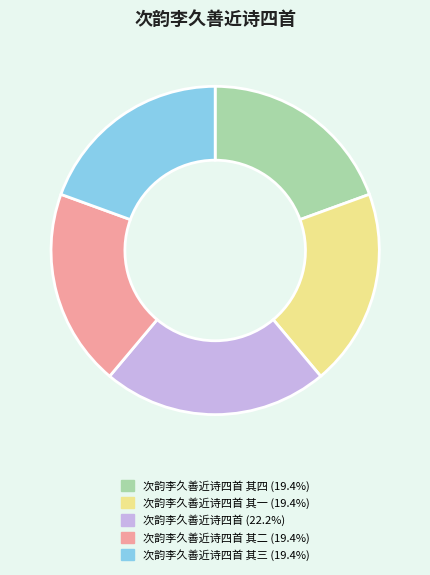

Is there any slice that represents more than half of the pie?

No